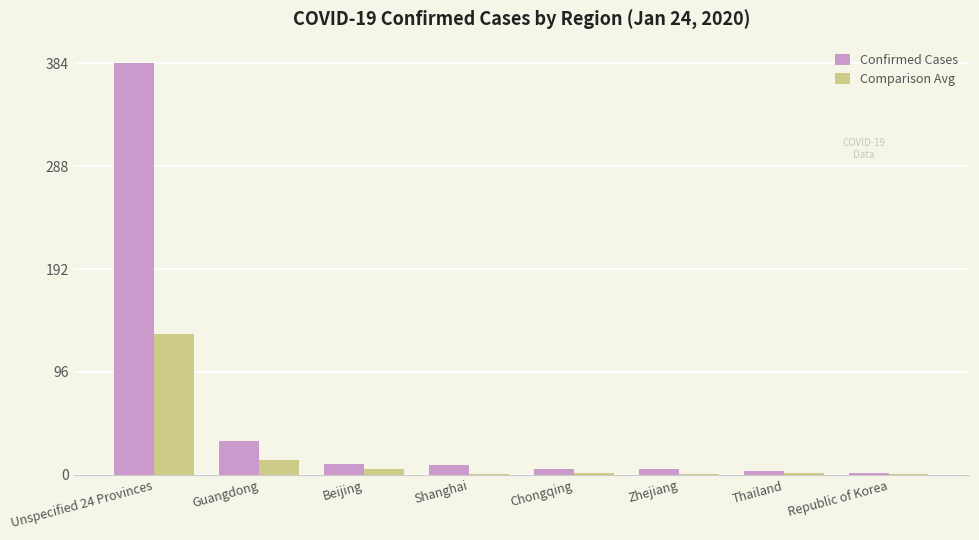

What is the sum of all Comparison Avg values?

157